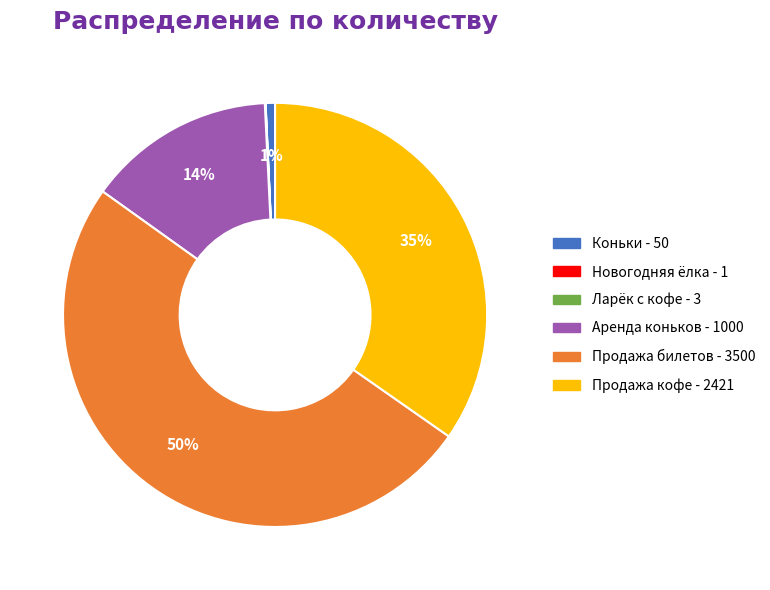

True or false: Коньки accounts for 1% of the total.

True